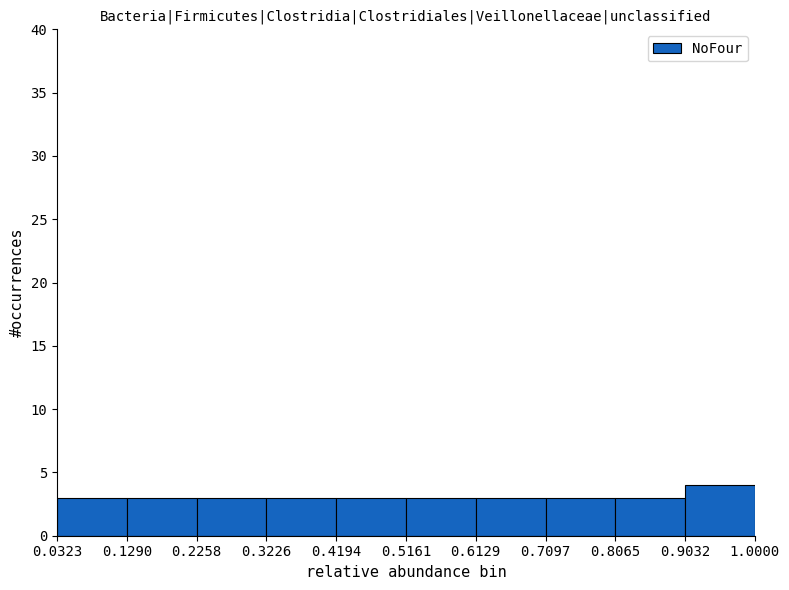

Reading right to left, extract all data points from this chart.

4	3	3	3	3	3	3	3	3	3